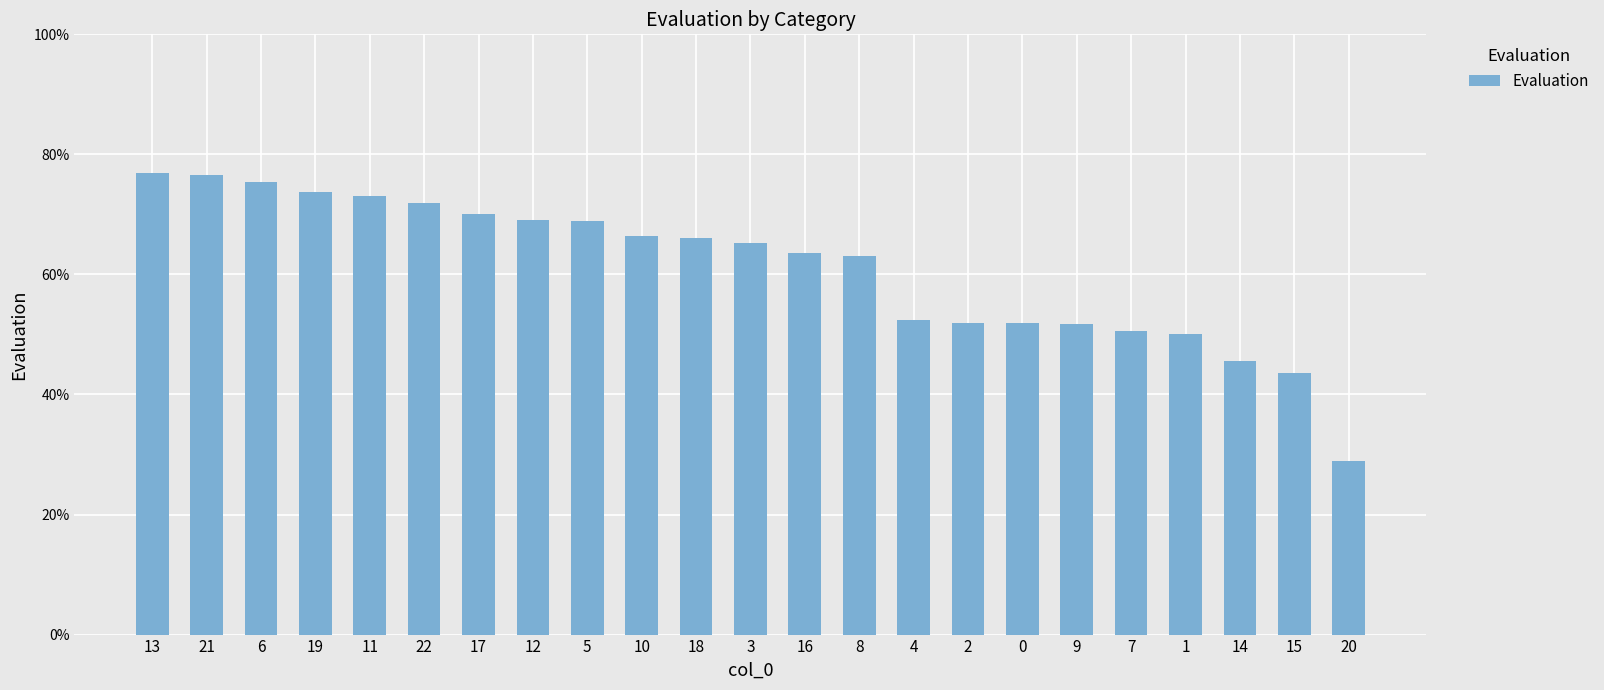

Are the bars horizontal?

No